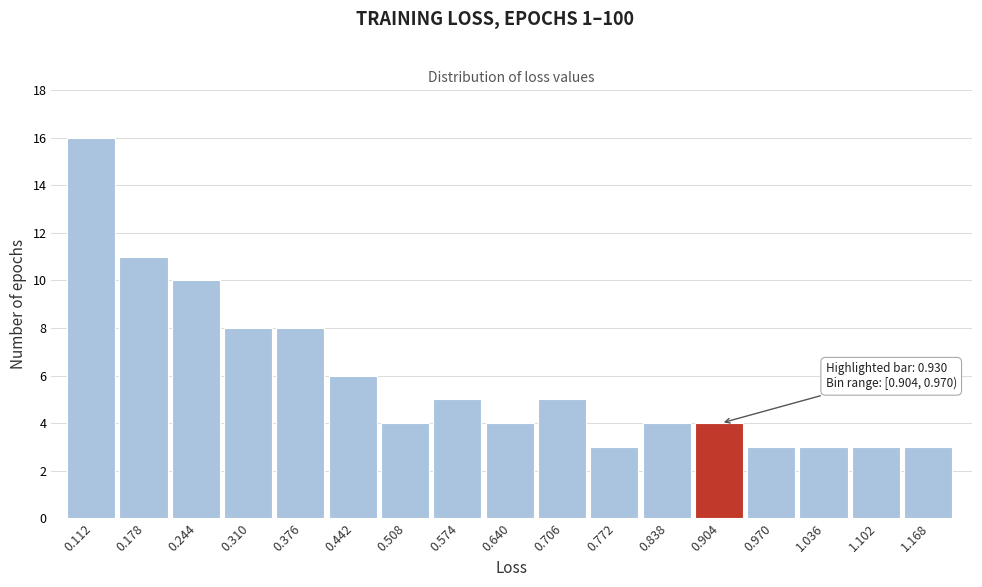

Reading left to right, transcribe all the data shown in this chart.

16	11	10	8	8	6	4	5	4	5	3	4	4	3	3	3	3